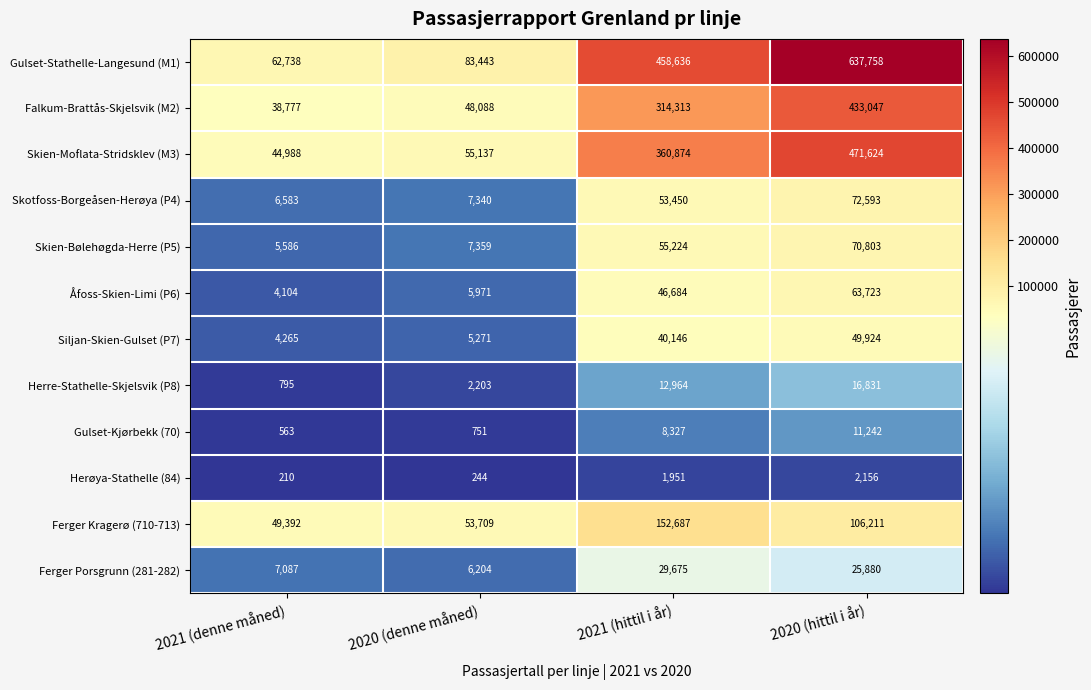

How many series are shown in this chart?

12